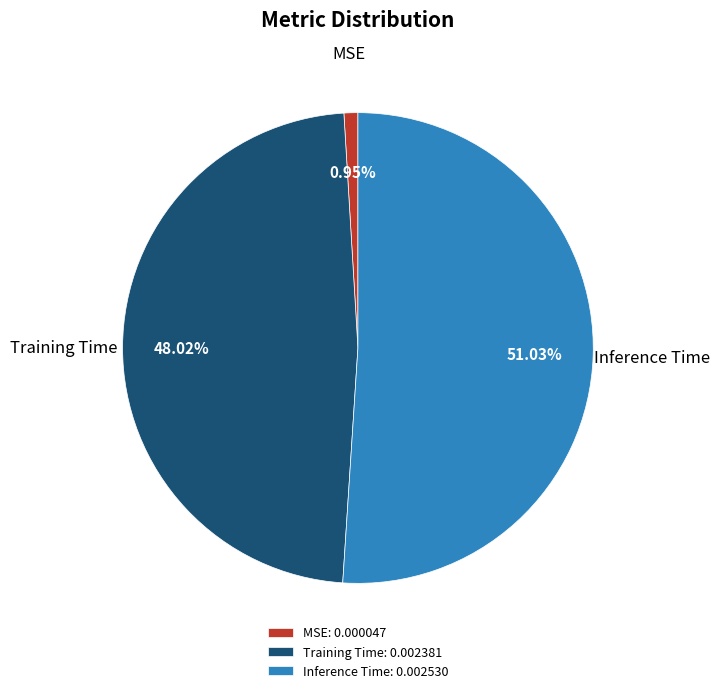

What is the largest slice in the pie chart?

Inference Time